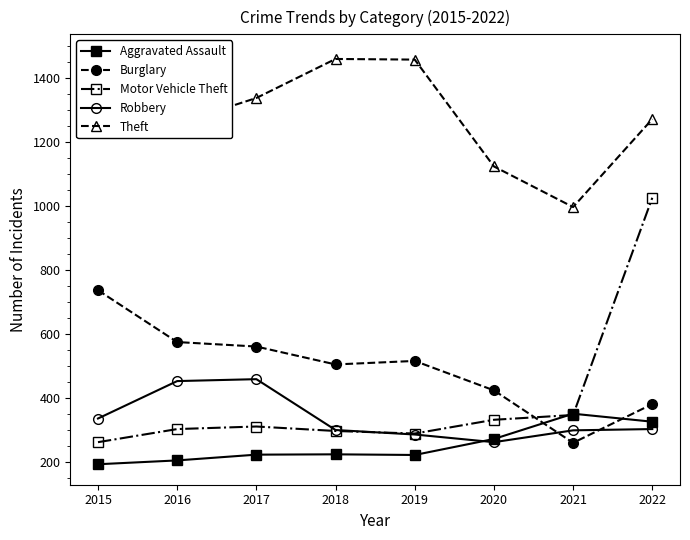

True or false: Burglary and Robbery cross at least once.

True